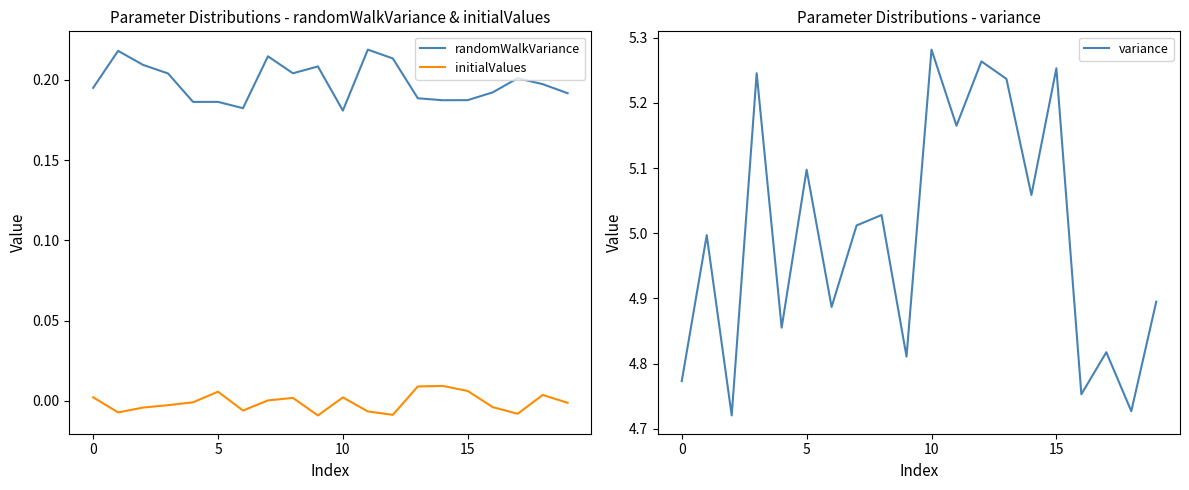

Which category has the highest value across all series?

10